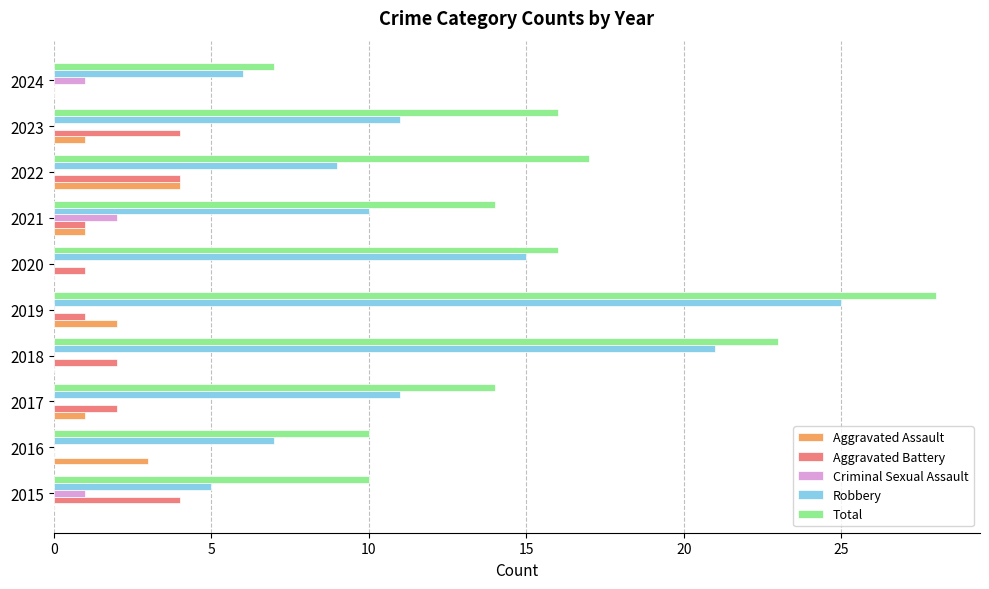

Which label corresponds to the largest value in the chart?

2019